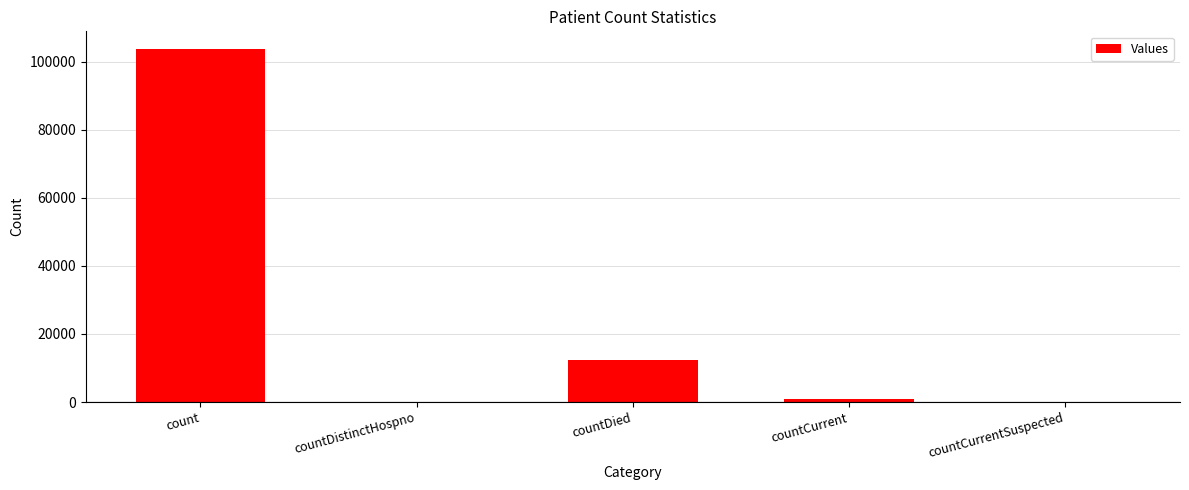

Reading left to right, list all the values displayed in this chart.

count=103694	countDistinctHospno=0	countDied=12489	countCurrent=1006	countCurrentSuspected=0